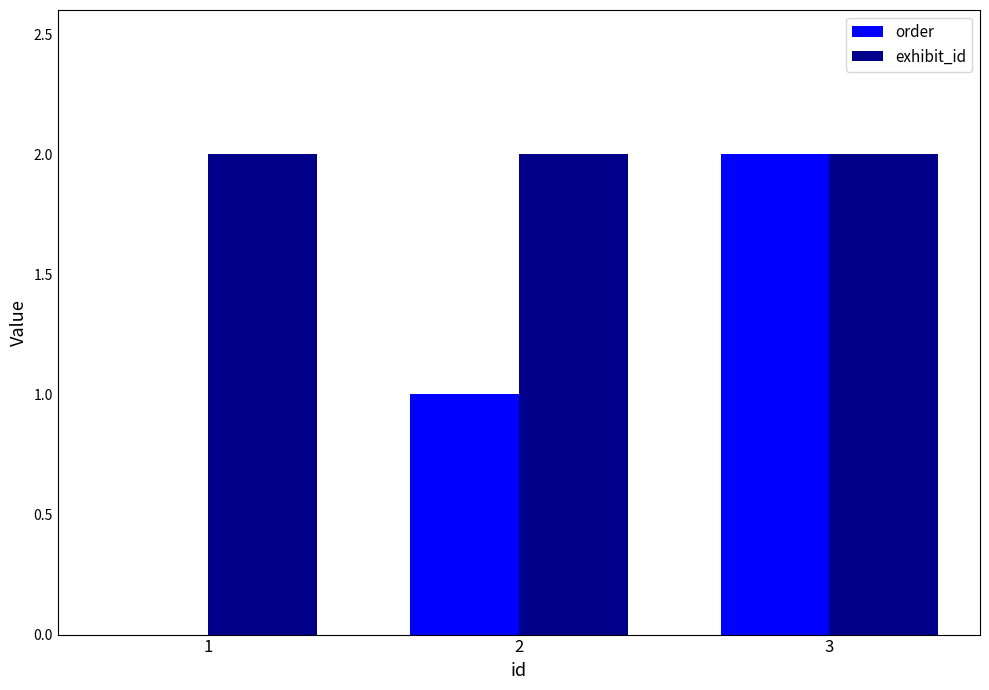

How many distinct data groups are displayed?

2